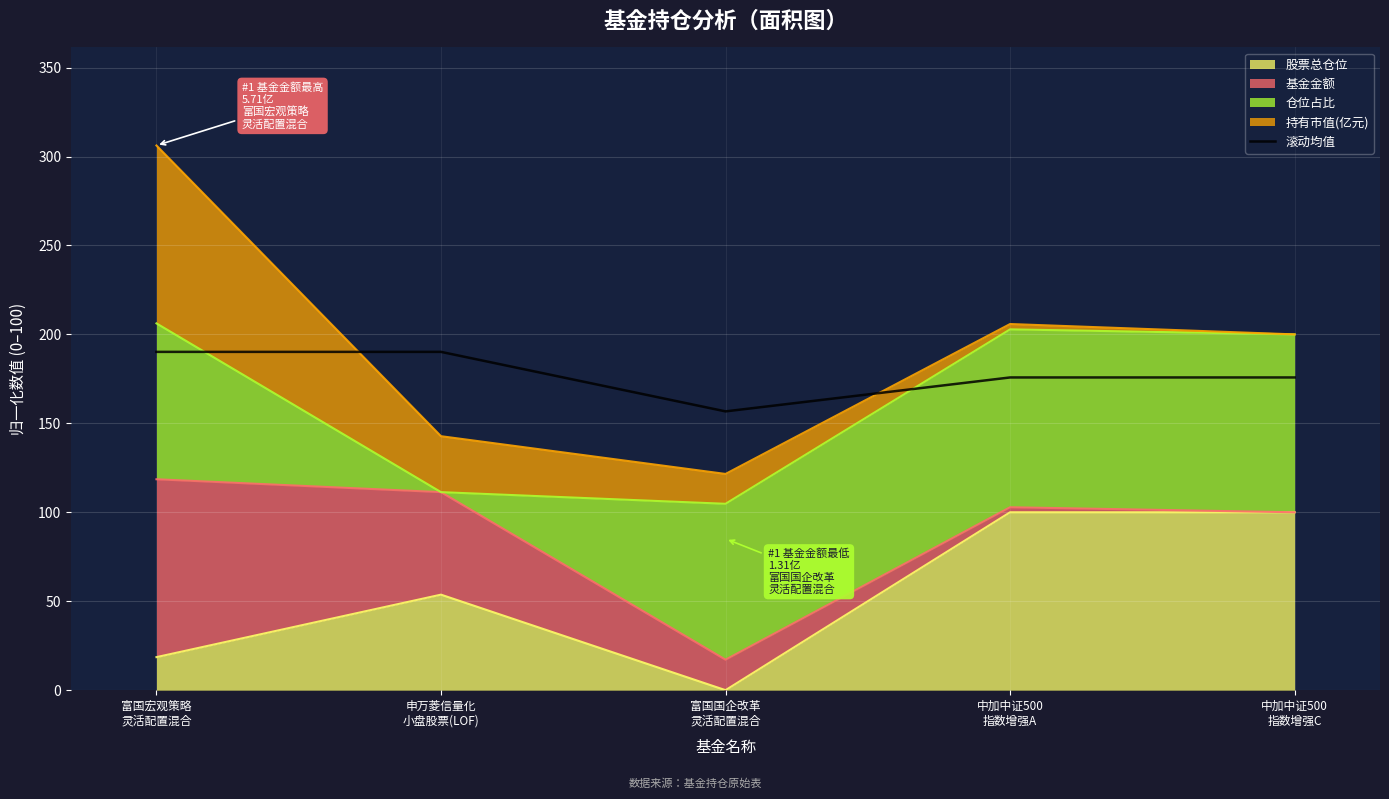

What is the label of the 5th point from the left?

中加中证500
指数增强C